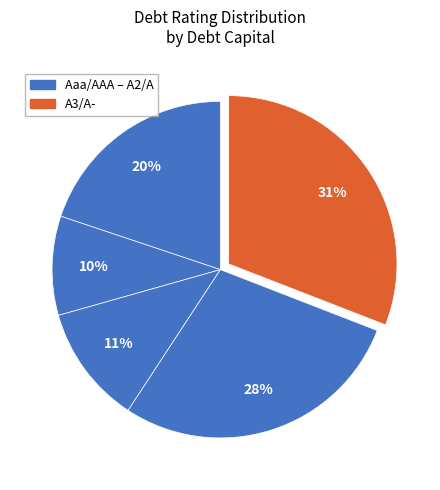

How many slices are in this pie chart?

5